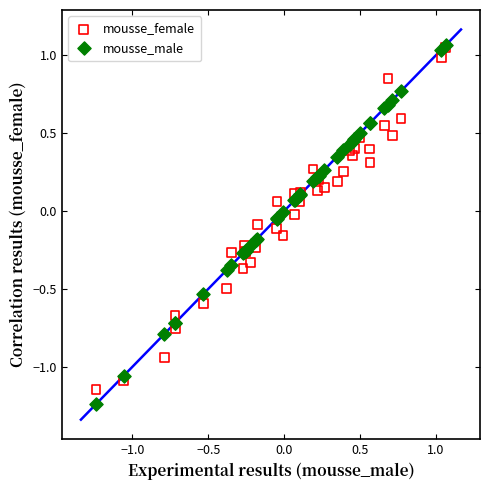

Which series contains the lowest Y value?

mousse_male